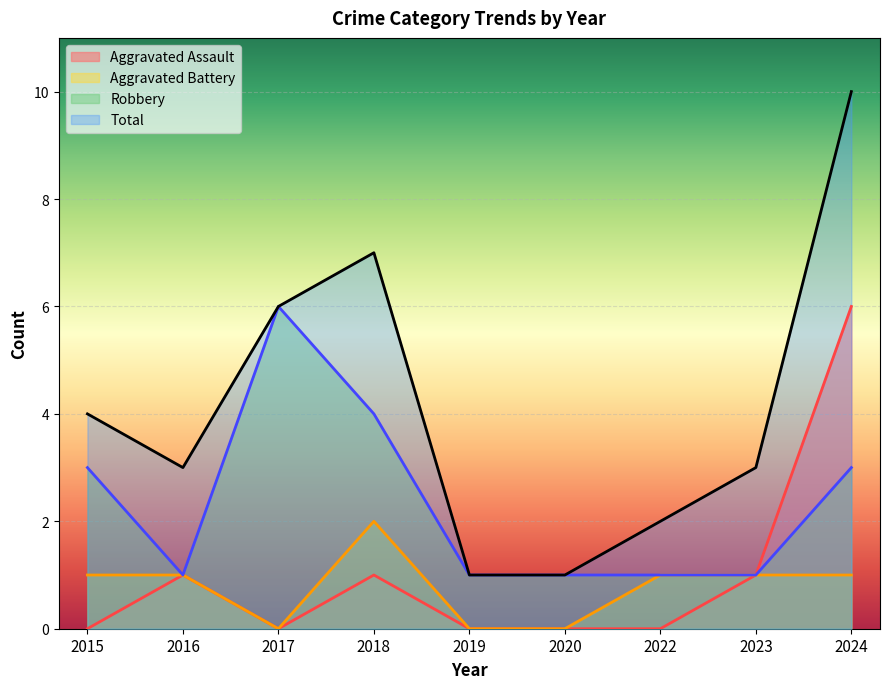

How many values in Aggravated Battery are above zero?

6